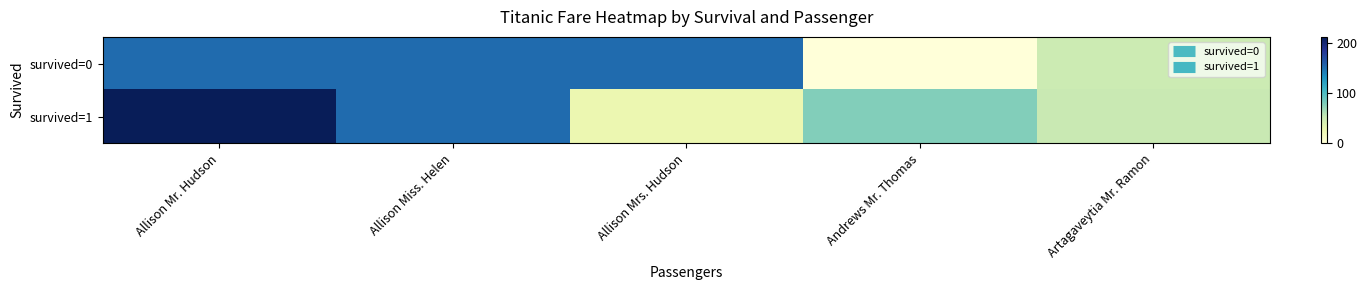

Which series has the largest total across all categories?

survived=1